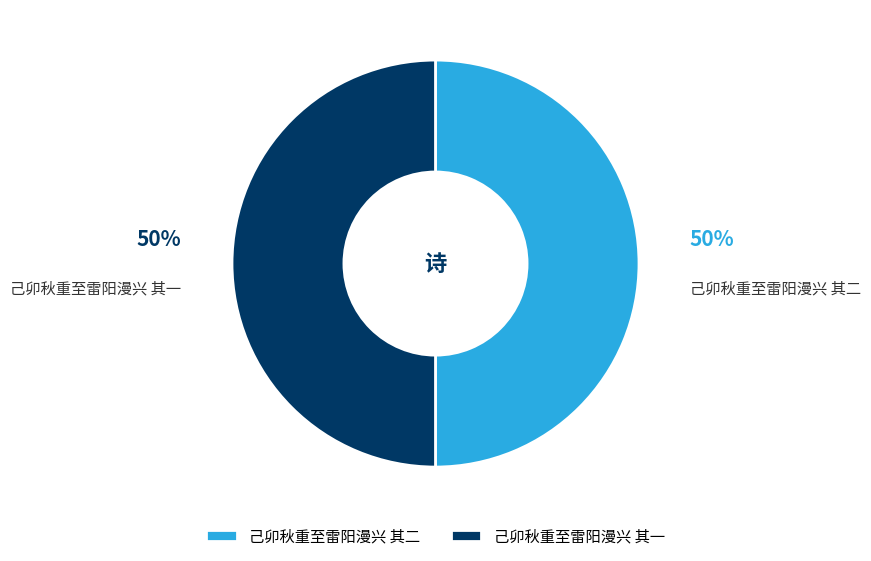

To the nearest percent, what is the combined percentage of 己卯秋重至雷阳漫兴 其二 and 己卯秋重至雷阳漫兴 其一?

100%